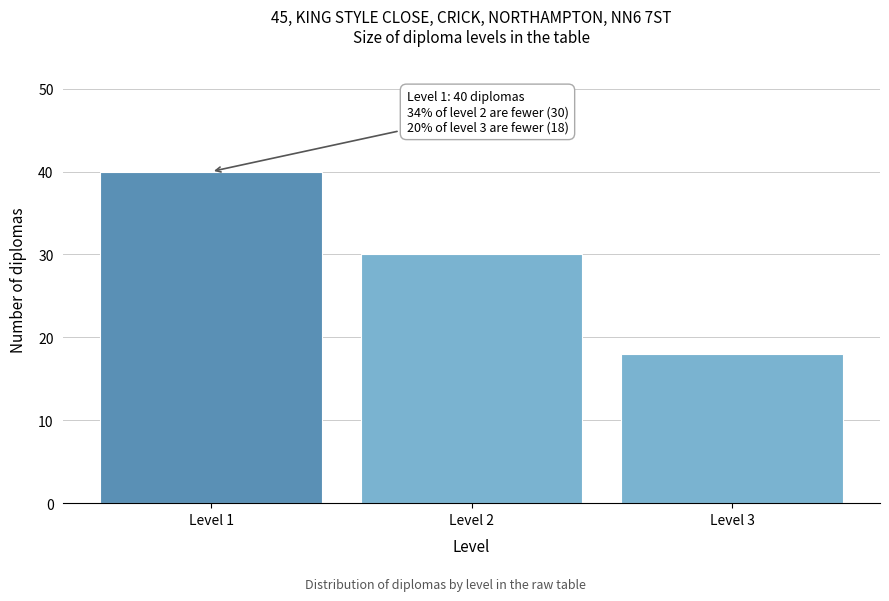

Reading left to right, list all the values displayed in this chart.

40	30	18